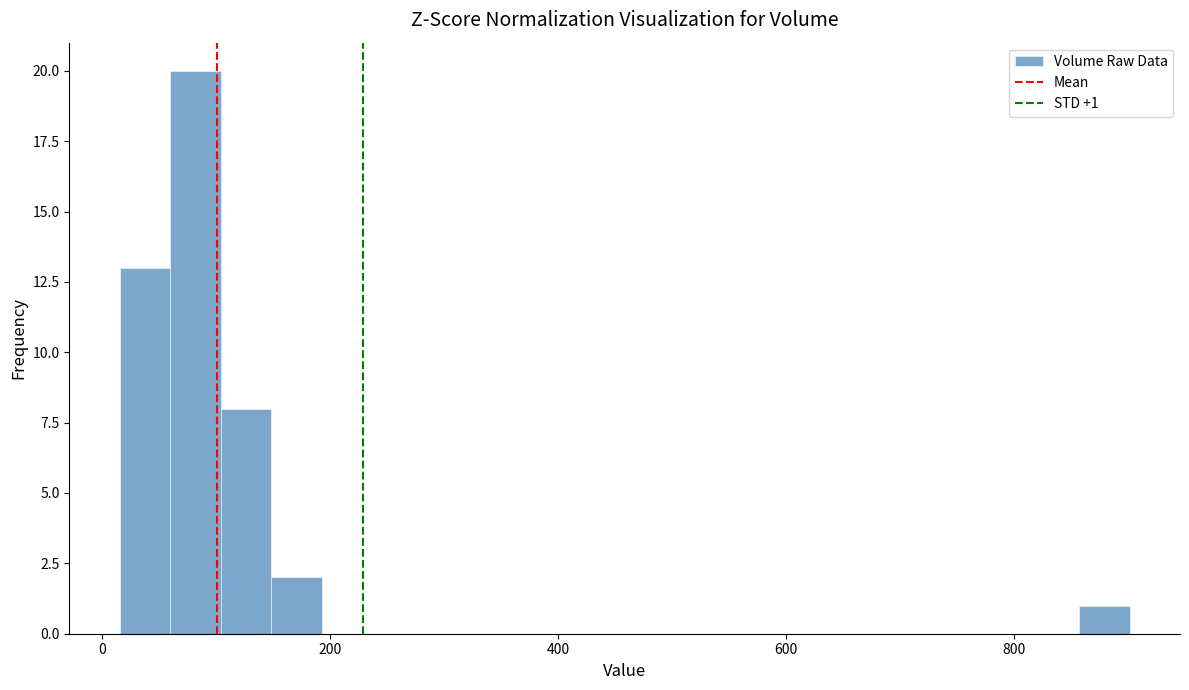

Read against the x-axis, roughly where is the centre of the tallest bar?

80